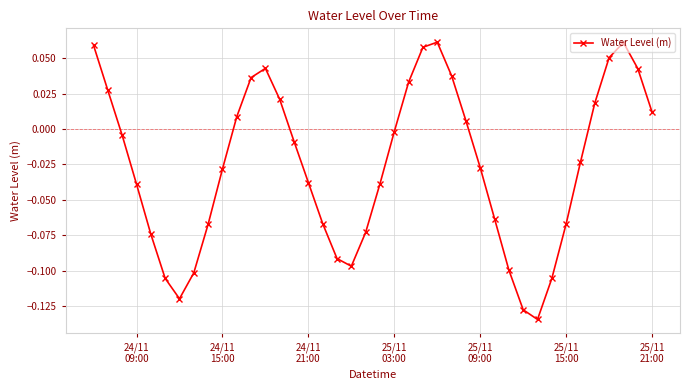

How many points are higher than both their immediate neighbors (excluding endpoints)?

3